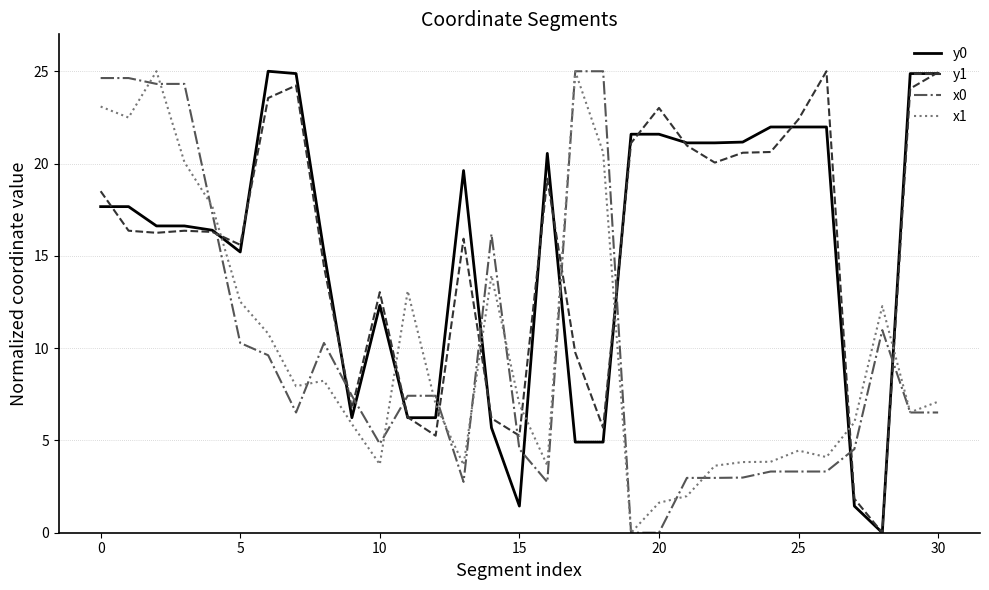

What is the greatest value displayed?

25.0